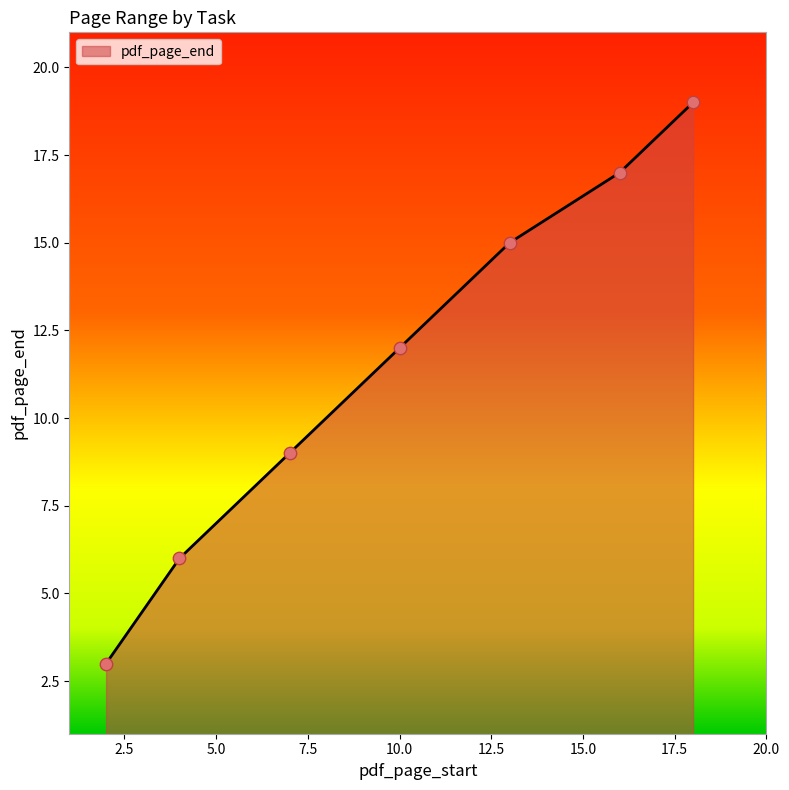

What is the average value?

12